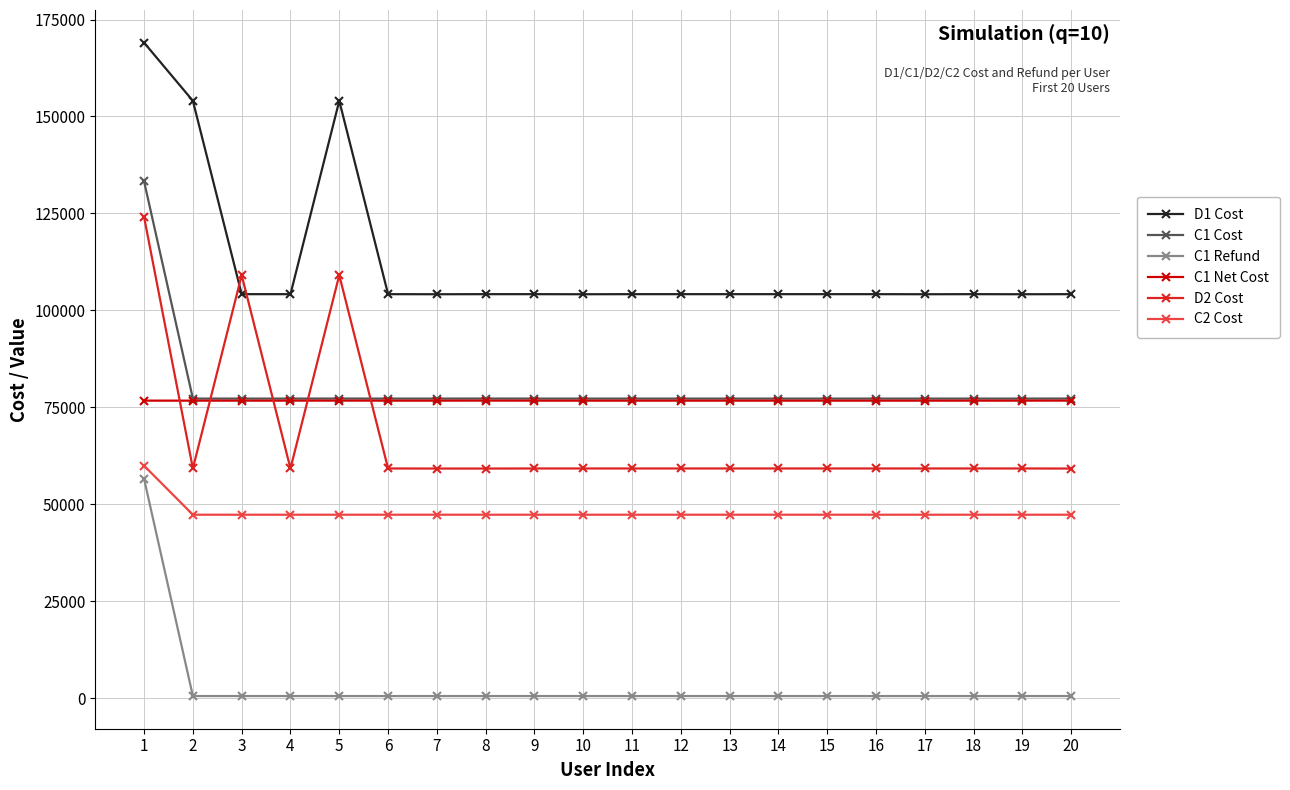

True or false: D1 Cost has more than 0 points higher than both neighbors.

True